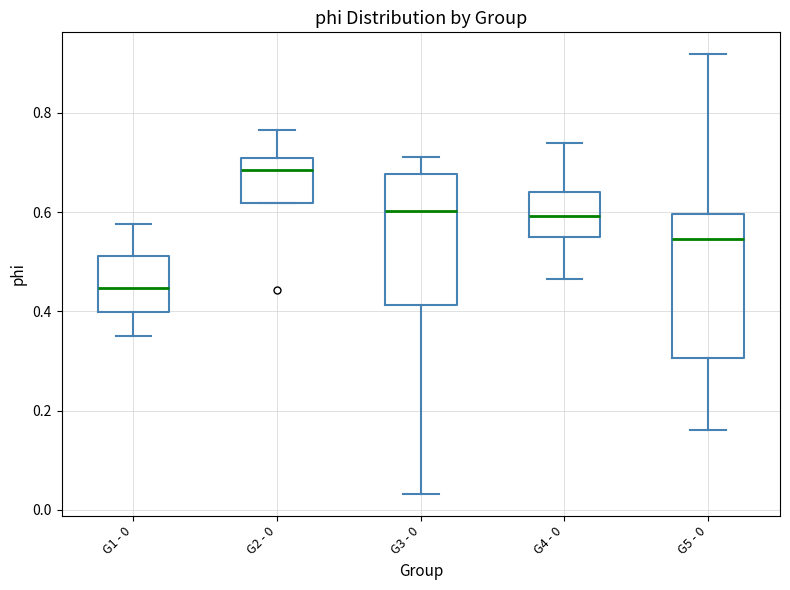

Where is the upper edge of the box for G4 - 0 on the y-axis? The values are not printed on the chart, so give them approximately, as read against the axis.

0.64